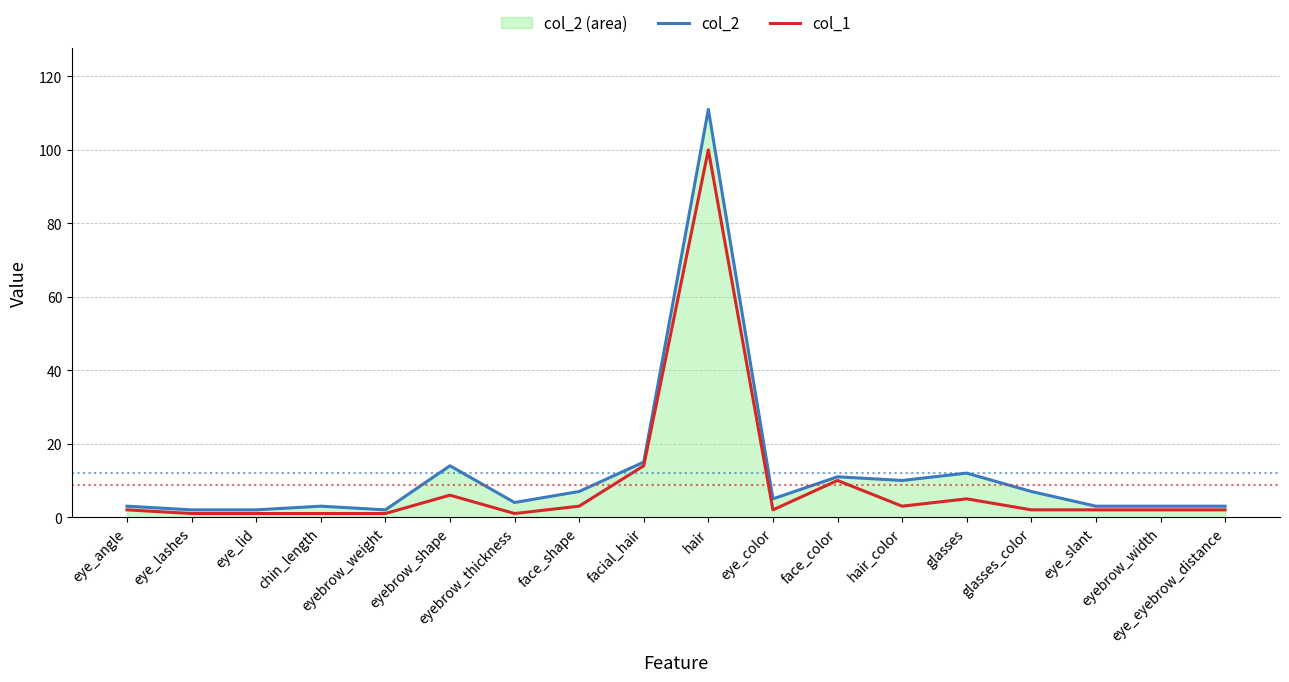

In col_1, how many points are lower than both neighbors (excluding endpoints)?

3